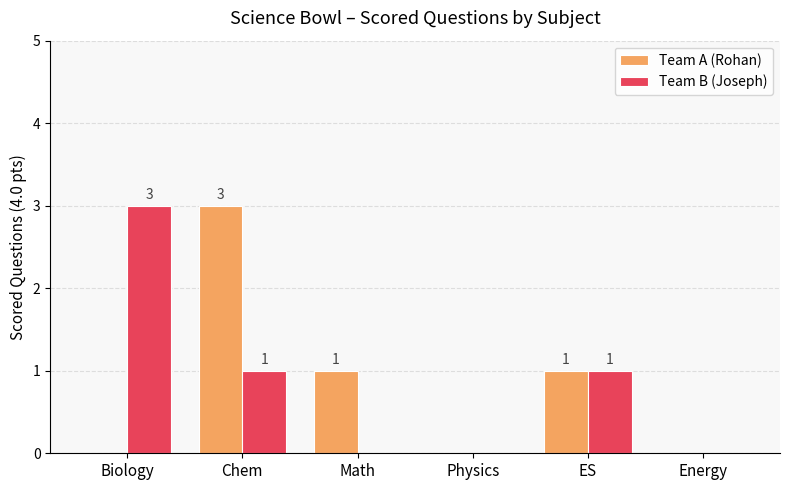

Reading left to right, extract all data points from this chart.

Team A (Rohan): 0	3	1	0	1	0
Team B (Joseph): 3	1	0	0	1	0